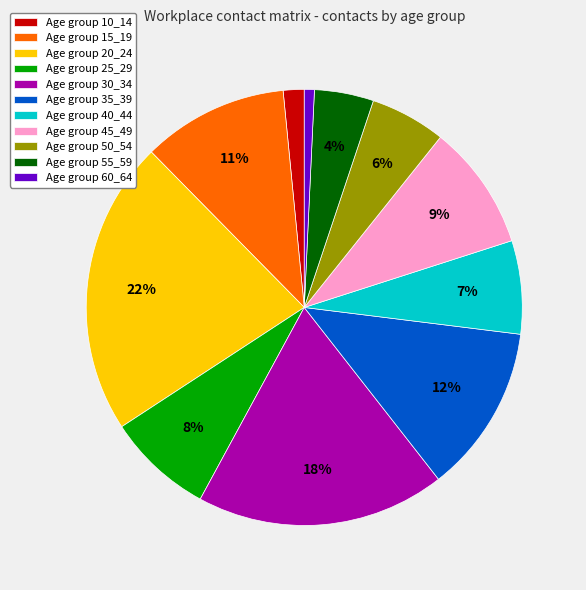

What percentage is the Age group 25_29 slice, to the nearest percent?

8%